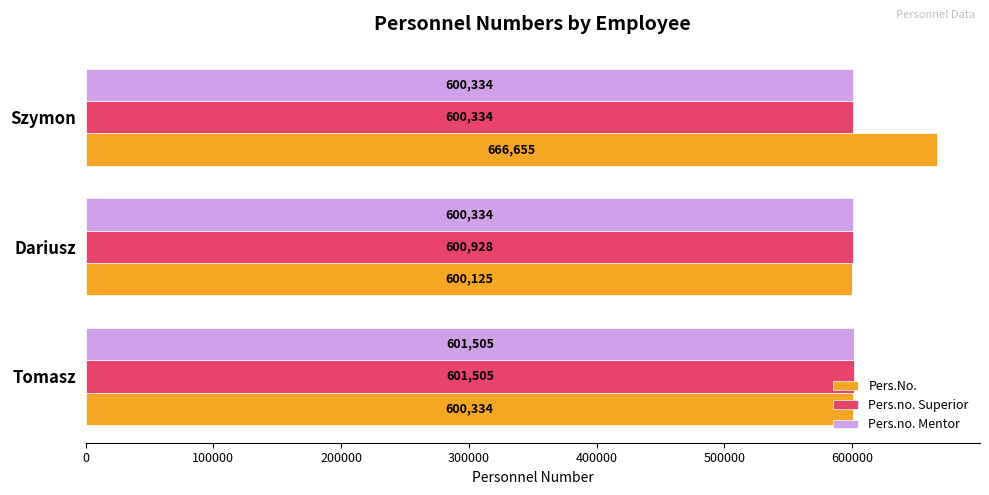

At which label is Pers.no. Superior closest to 600919?

Dariusz